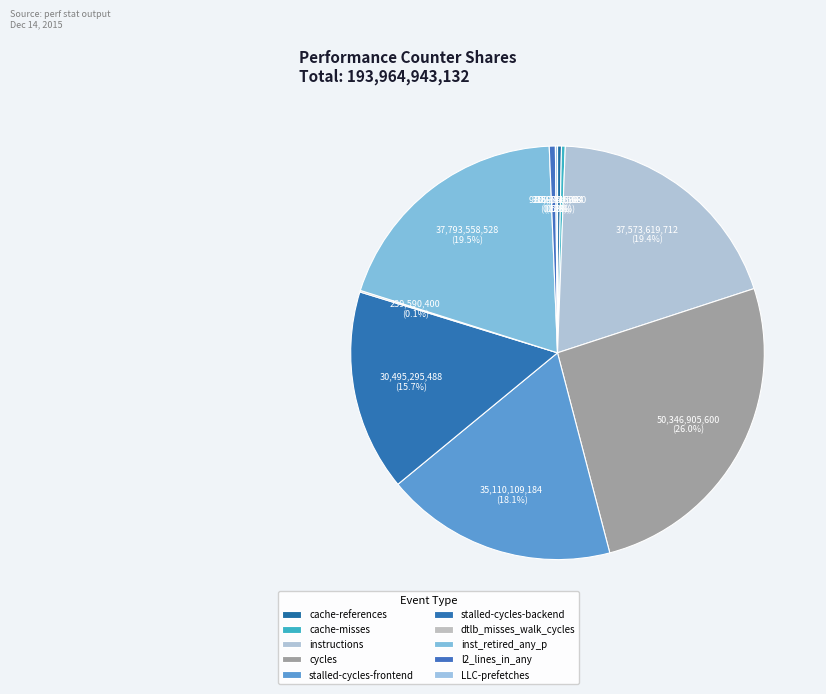

To the nearest percent, what is the difference between the largest and smallest slice percentages?

26%